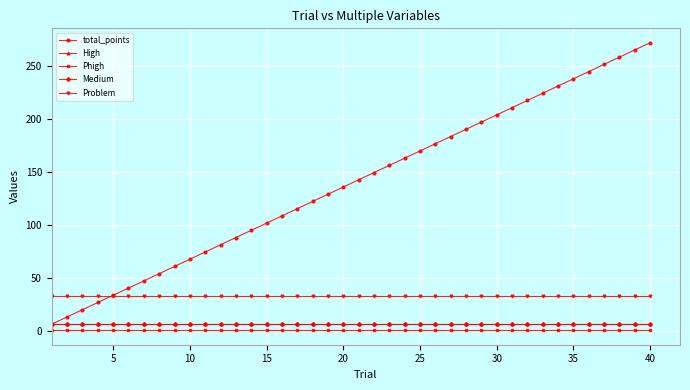

True or false: total_points has more than 1 points higher than both neighbors.

False